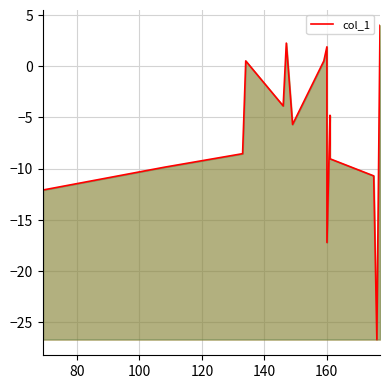

What is the maximum value shown in the chart?

4.0